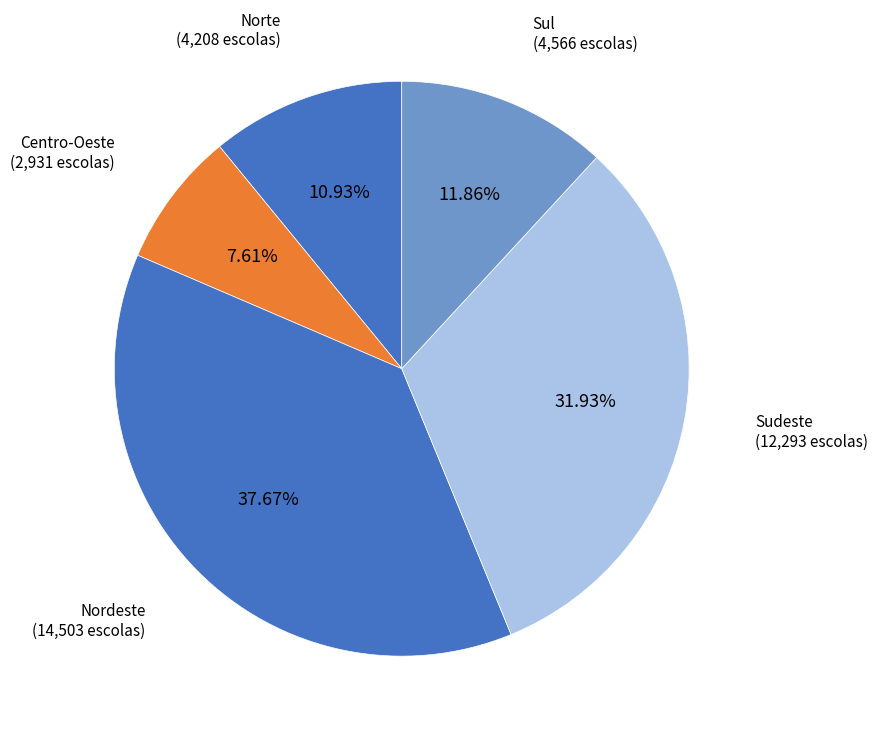

Count the number of slices in the pie.

5